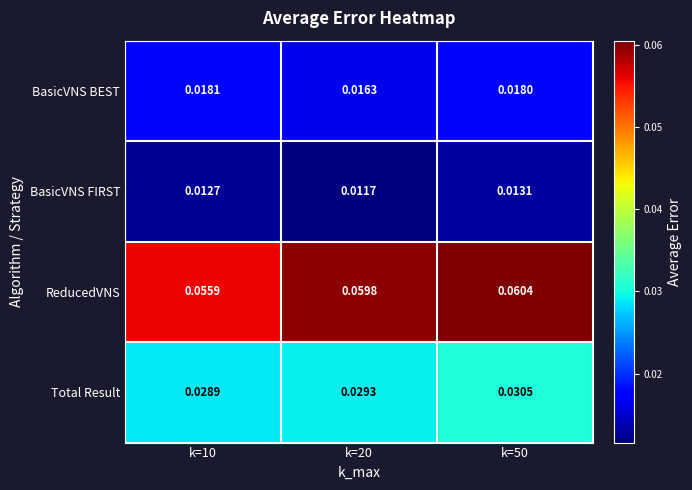

Rank the series by their maximum value, from highest to lowest.

ReducedVNS, Total Result, BasicVNS BEST, BasicVNS FIRST